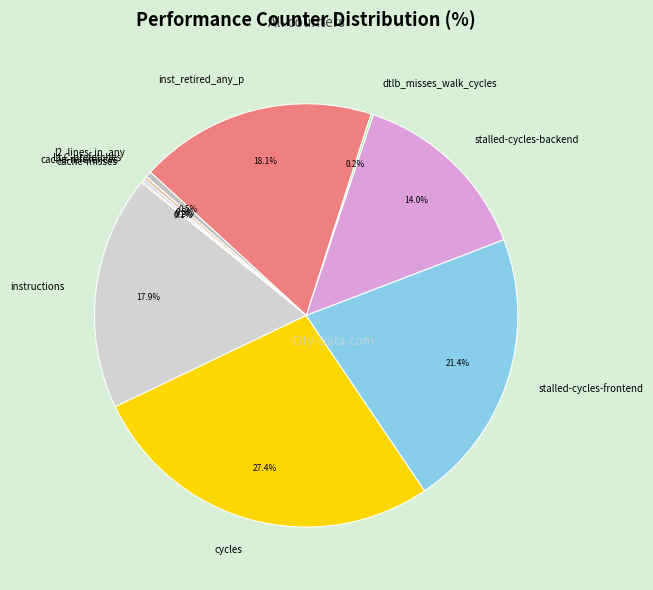

Approximately how many times larger is the value at stalled-cycles-backend compared to cycles?

0.5